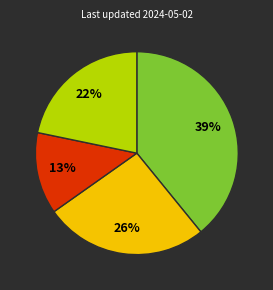

Does any single category account for the majority?

No